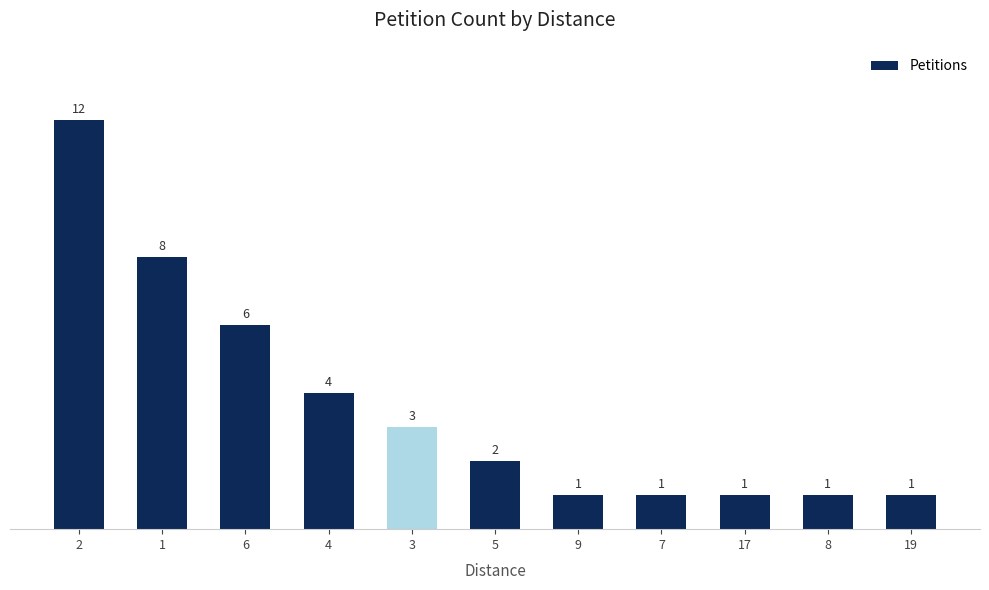

How many data points are less than 2?

5